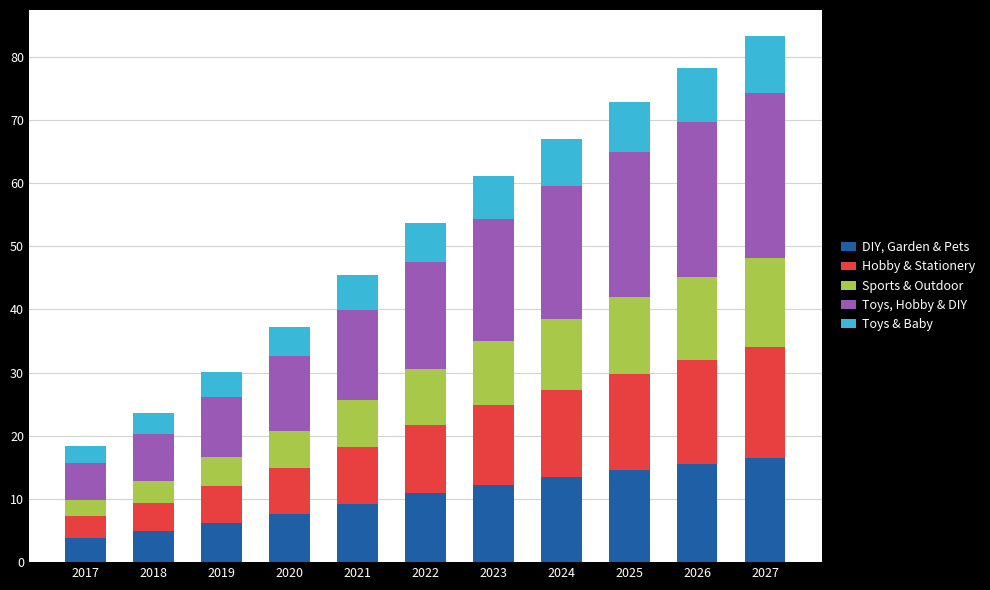

What is the total value across all series at 2022?

53.7